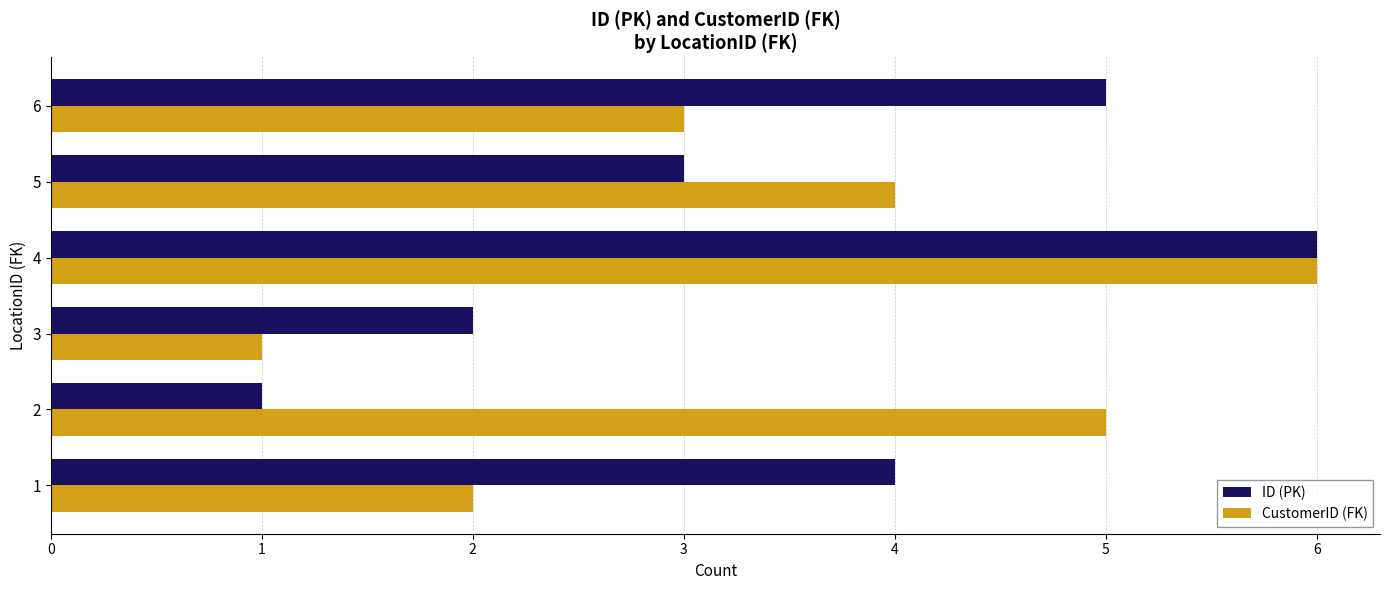

Which series changed the most between 3 and 4?

CustomerID (FK)